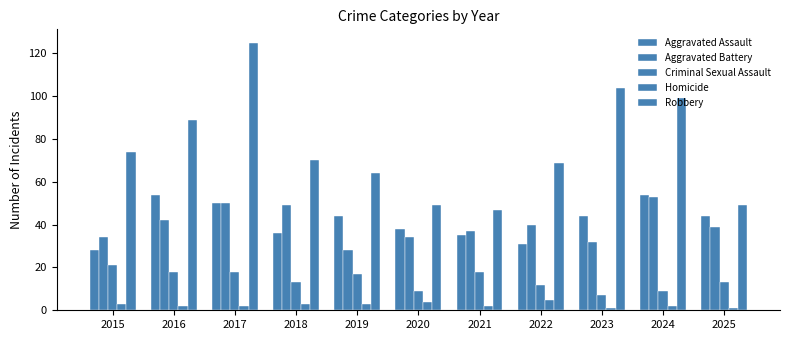

How many data points in Aggravated Assault are less than 44?

5